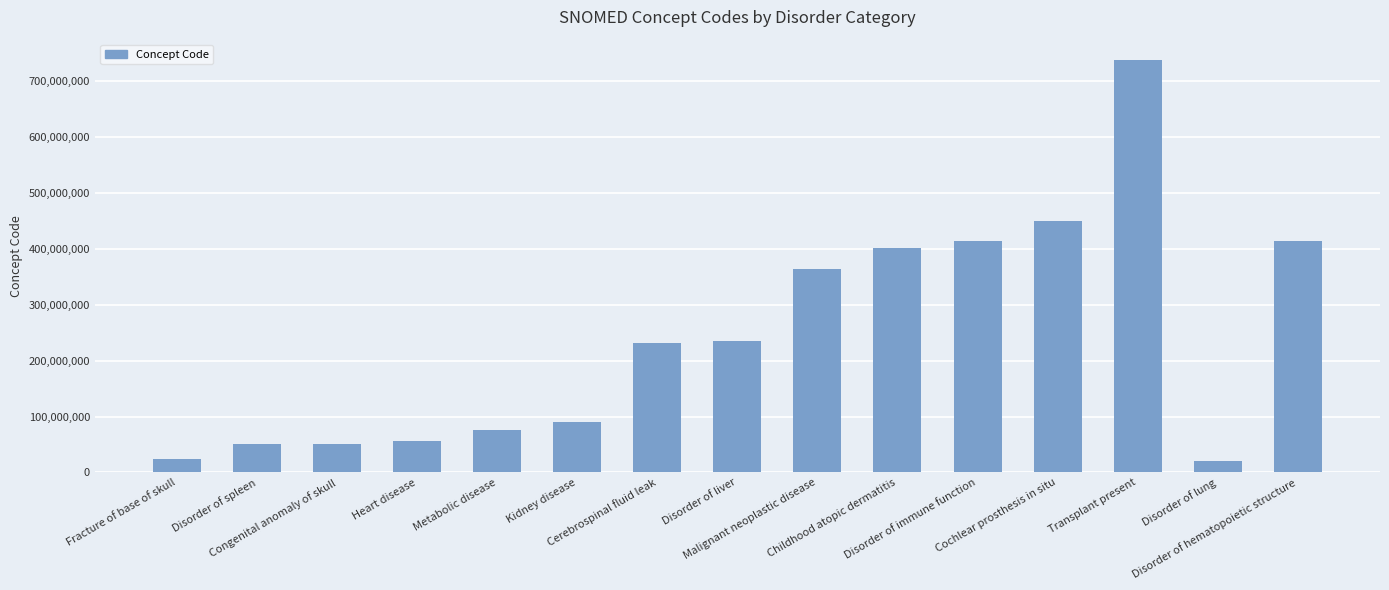

What is the greatest value displayed?

737294004